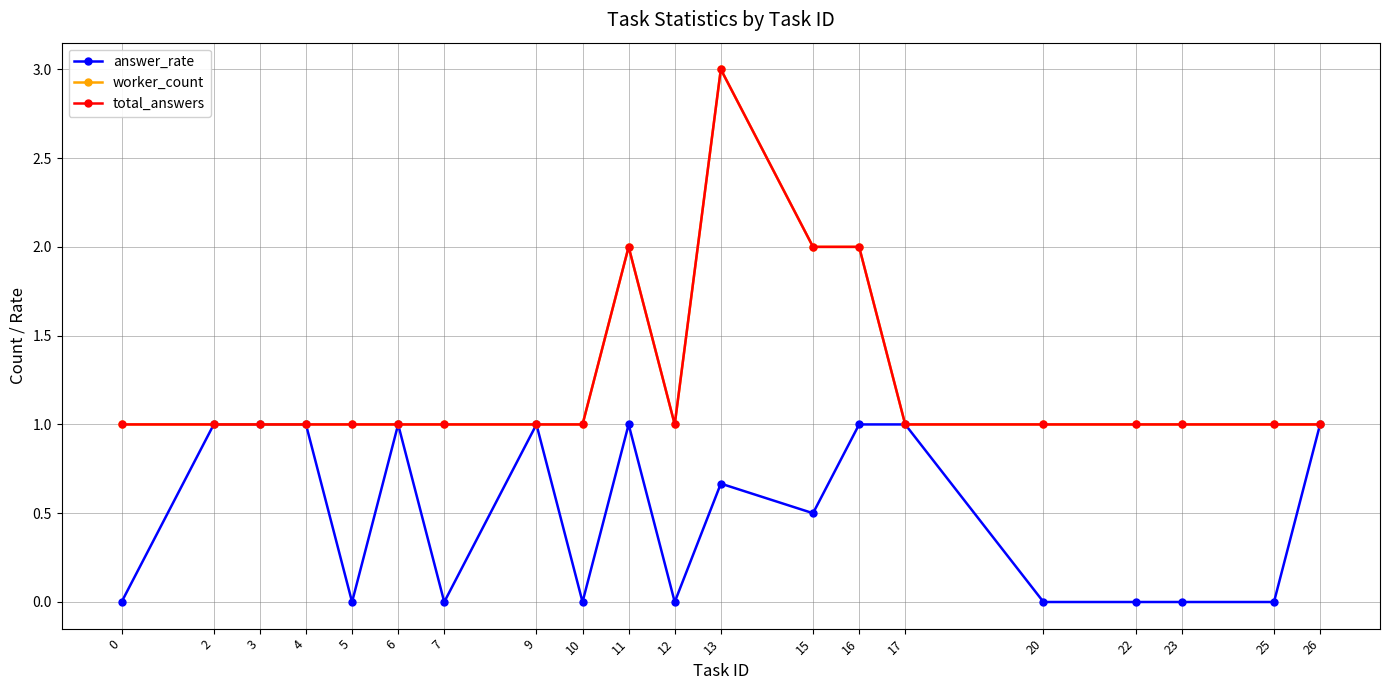

Reading left to right, list all the values displayed in this chart.

answer_rate: 0=0.0	2=1.0	3=1.0	4=1.0	5=0.0	6=1.0	7=0.0	9=1.0	10=0.0	11=1.0	12=0.0	13=0.7	15=0.5	16=1.0	17=1.0	20=0.0	22=0.0	23=0.0	25=0.0	26=1.0
worker_count: 0=1.0	2=1.0	3=1.0	4=1.0	5=1.0	6=1.0	7=1.0	9=1.0	10=1.0	11=2.0	12=1.0	13=3.0	15=2.0	16=2.0	17=1.0	20=1.0	22=1.0	23=1.0	25=1.0	26=1.0
total_answers: 0=1.0	2=1.0	3=1.0	4=1.0	5=1.0	6=1.0	7=1.0	9=1.0	10=1.0	11=2.0	12=1.0	13=3.0	15=2.0	16=2.0	17=1.0	20=1.0	22=1.0	23=1.0	25=1.0	26=1.0